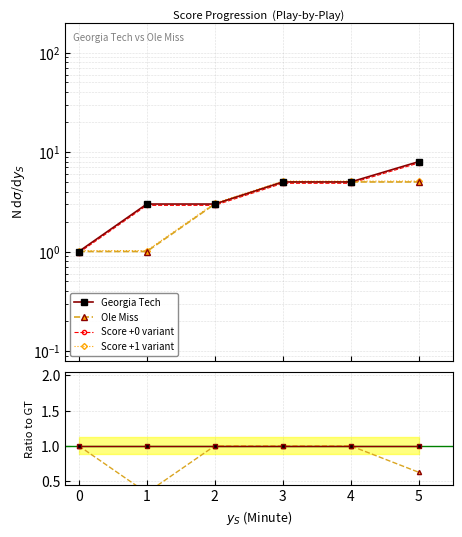

True or false: Georgia Tech has more than 0 points higher than both neighbors.

False